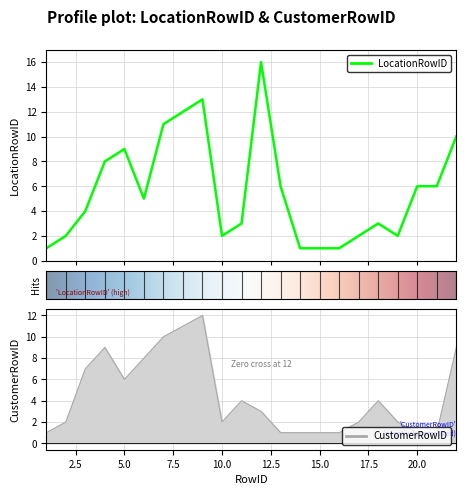

What is the maximum value for CustomerRowID?

12